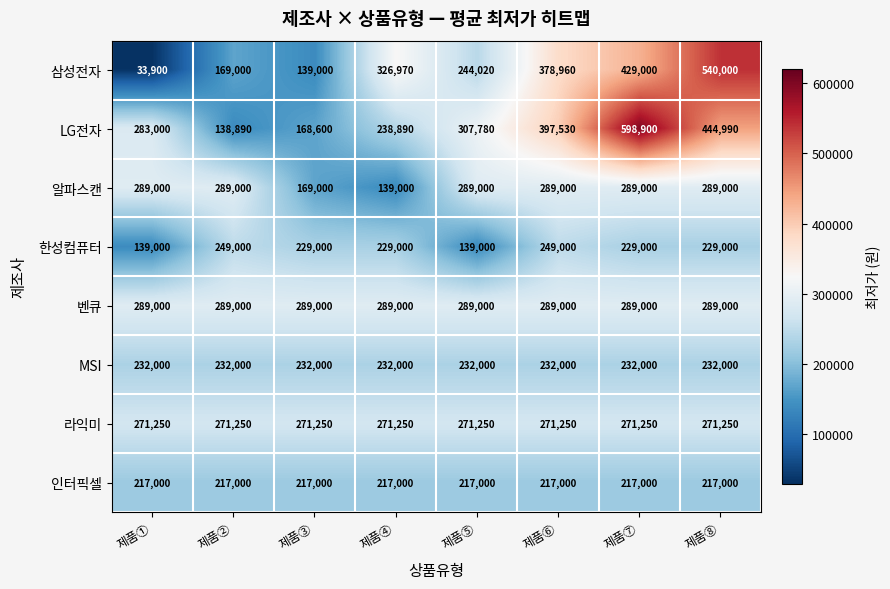

Which series has the largest total across all categories?

LG전자